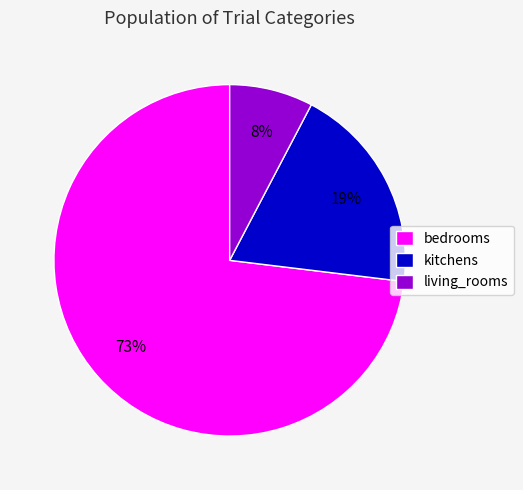

What is the majority slice?

bedrooms